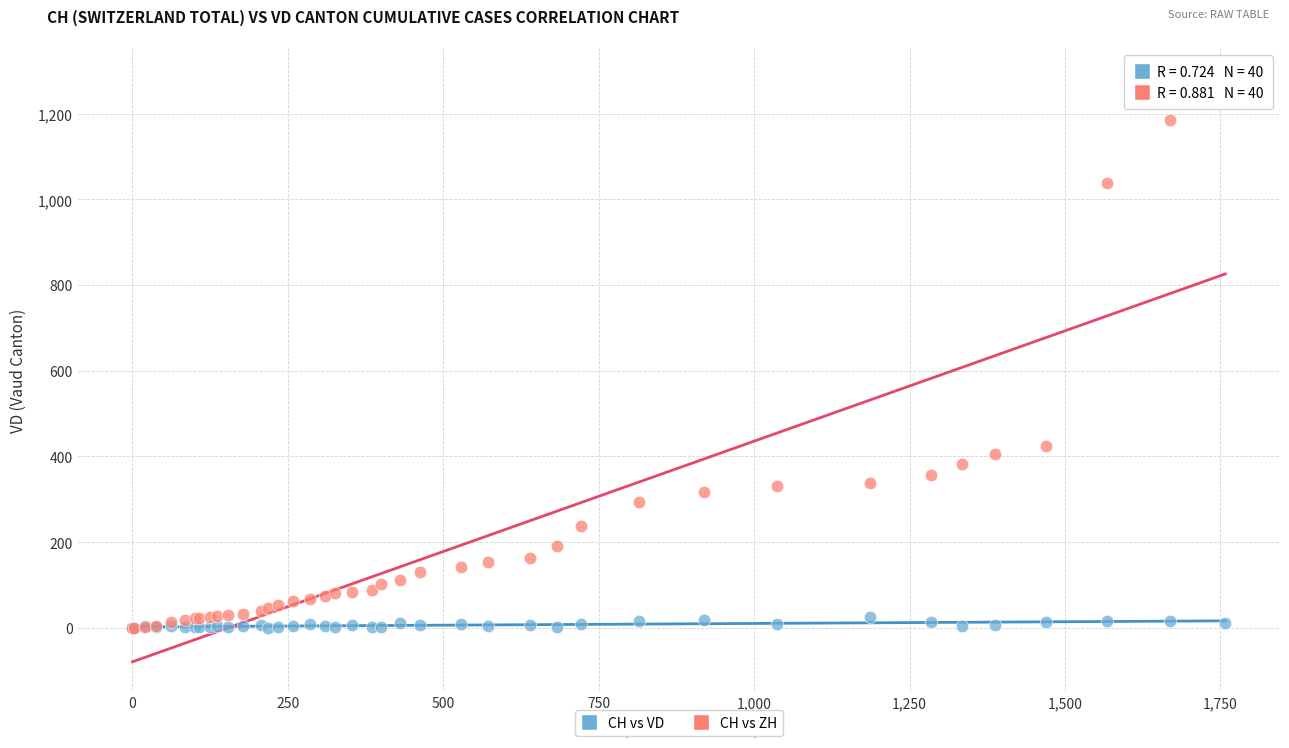

In the CH vs ZH series, what Y value is closest to 642?

424